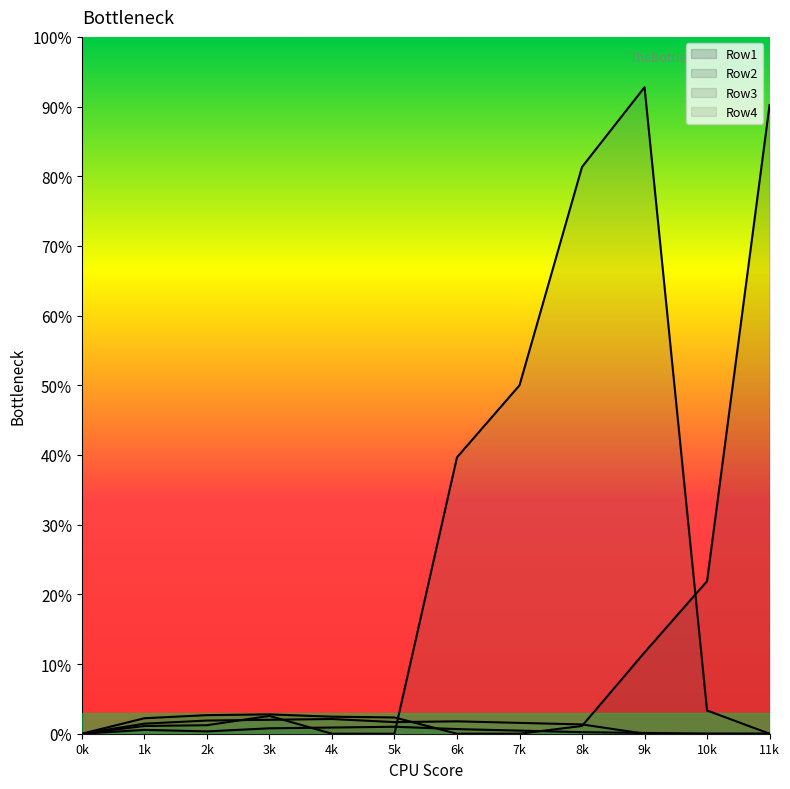

What value does the Row2 series have at 9k?

11.7